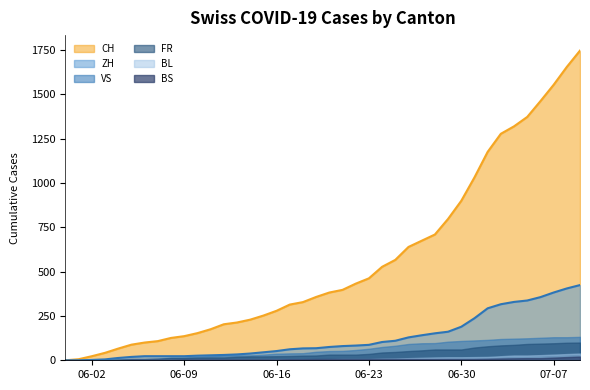

The BL series shows 27 at 35. True or false?

True